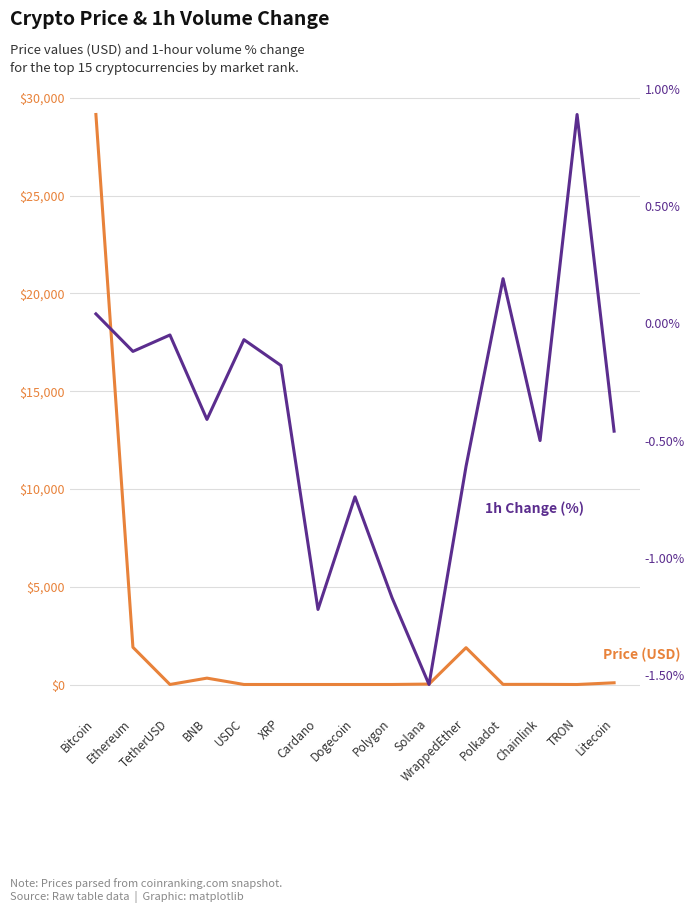

Which has a higher value, TetherUSD or TRON?

TetherUSD